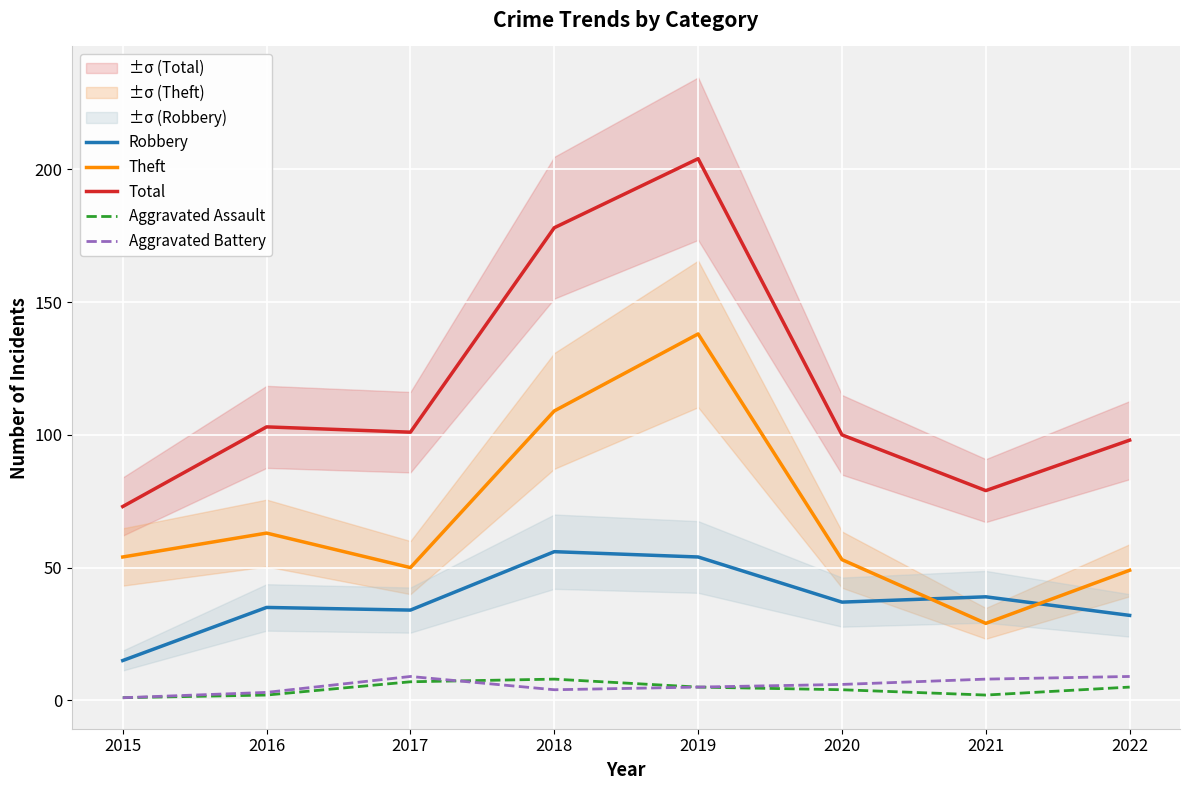

What is the sum of the Total values at 2022 and 2019?

302